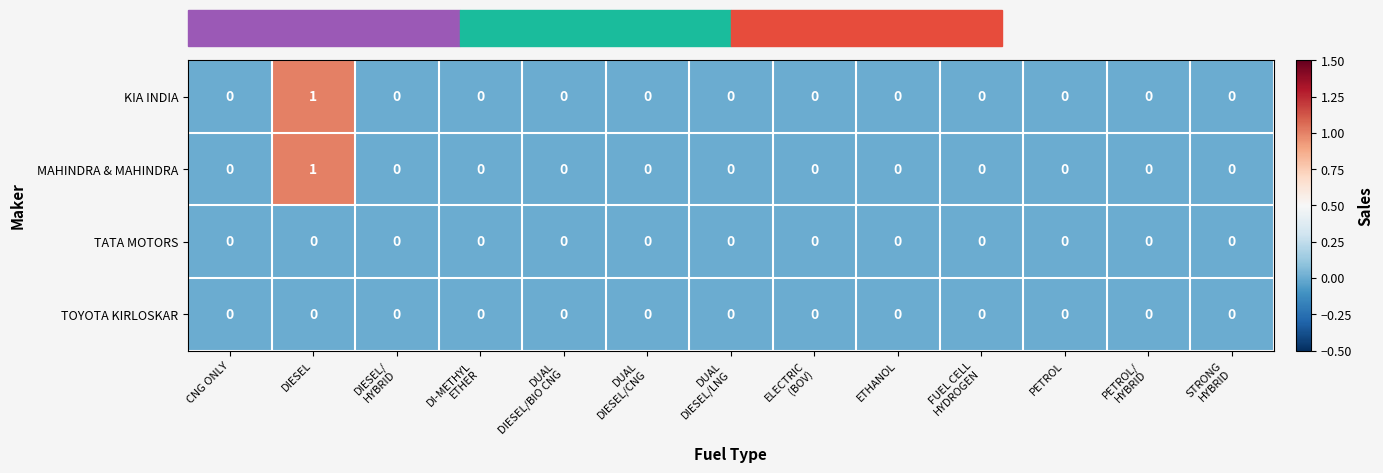

At which category is the sum across all series the highest?

DIESEL